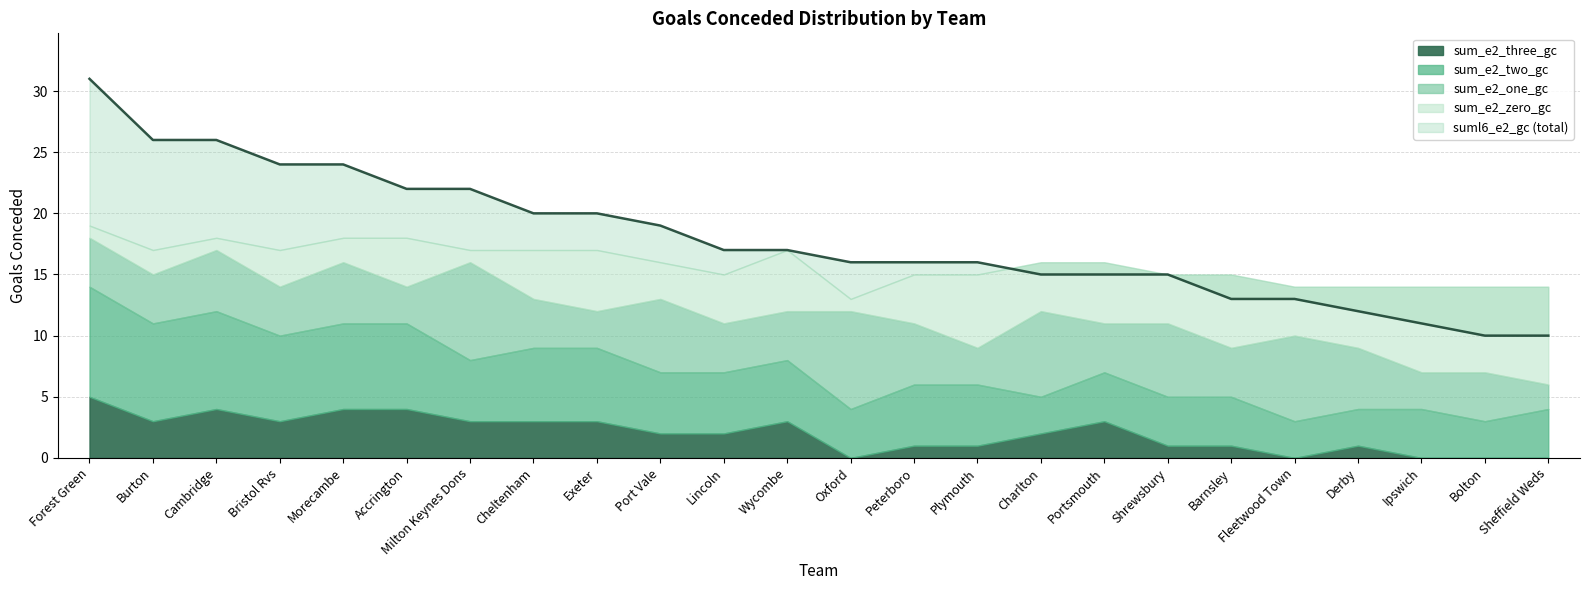

What is the average value of the suml6_e2_gc series?

18